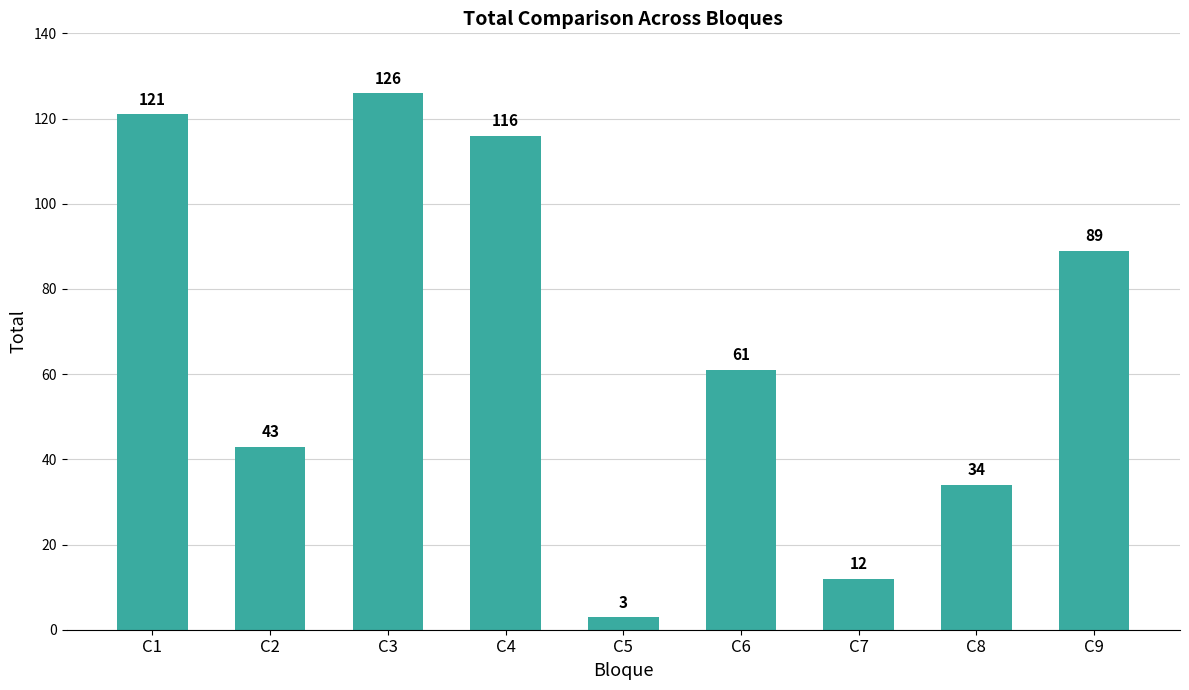

What is the change in value from C8 to C9?

+55